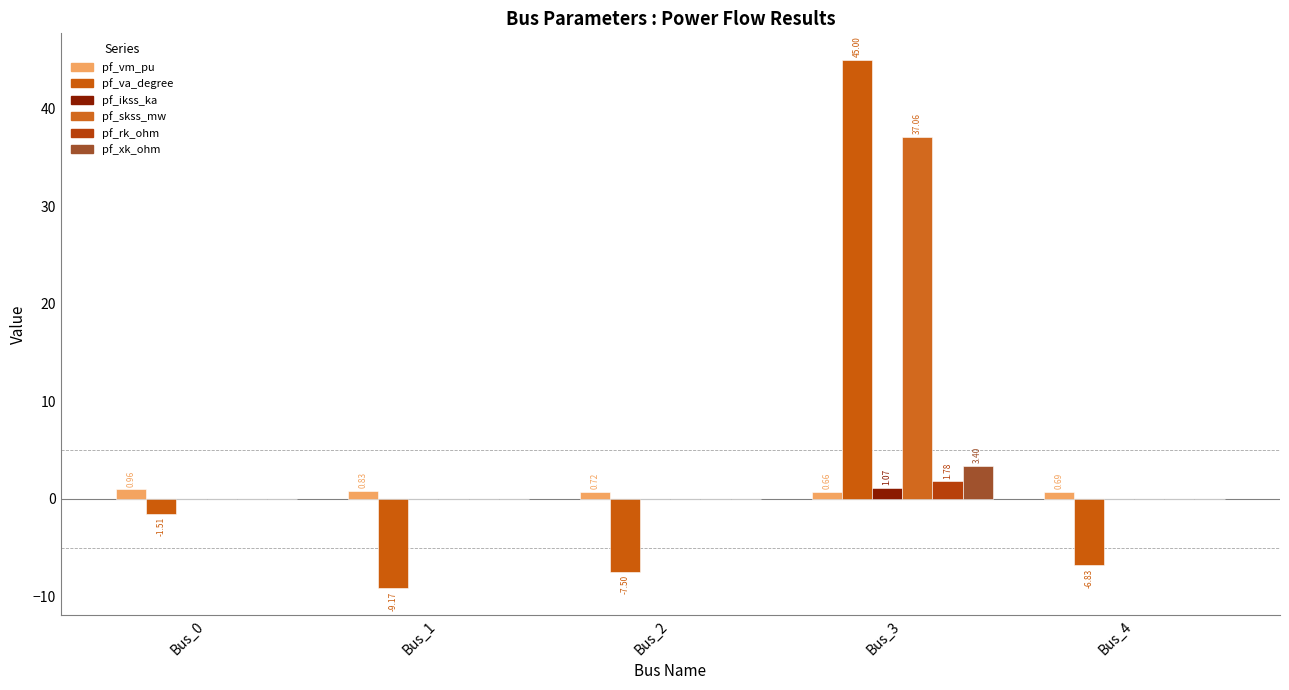

The value of pf_rk_ohm at Bus_4 is 0.0. True or false?

True